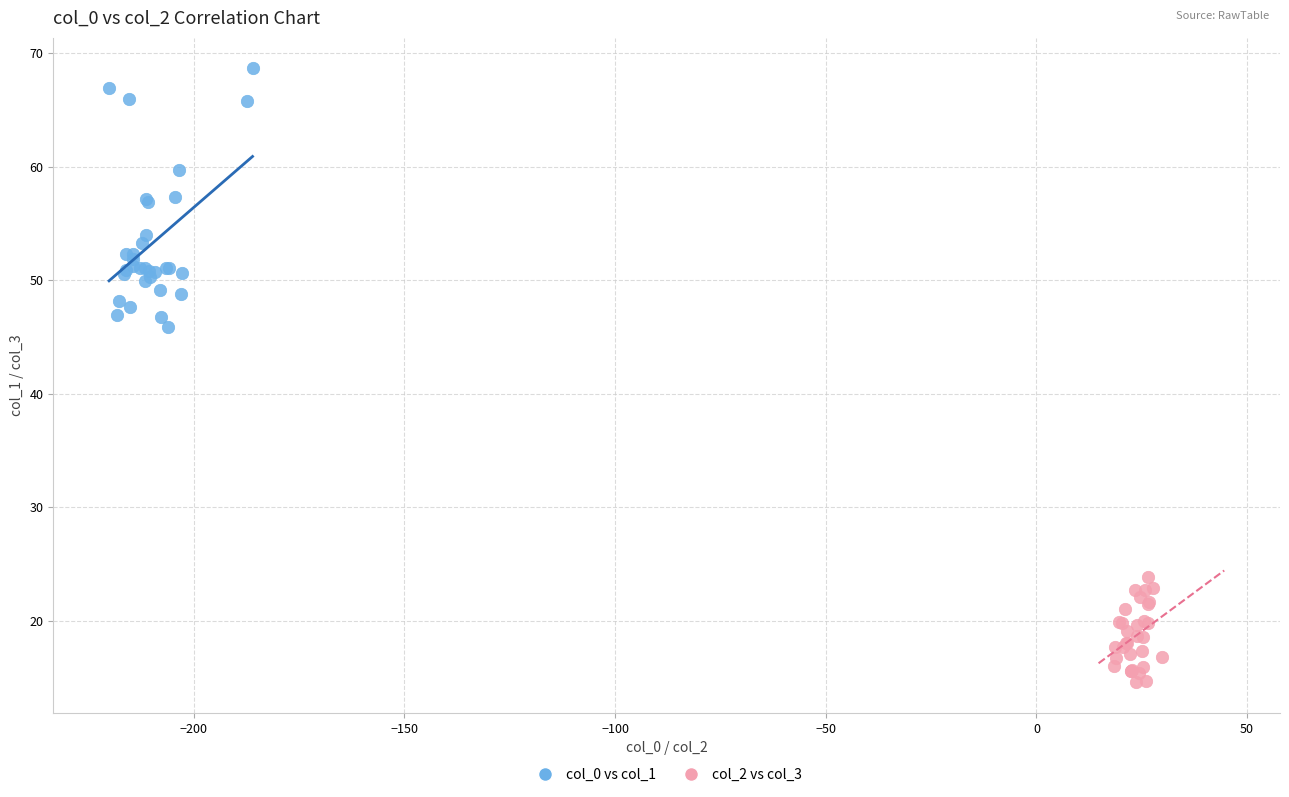

Which series contains the highest Y value?

col_0 vs col_1